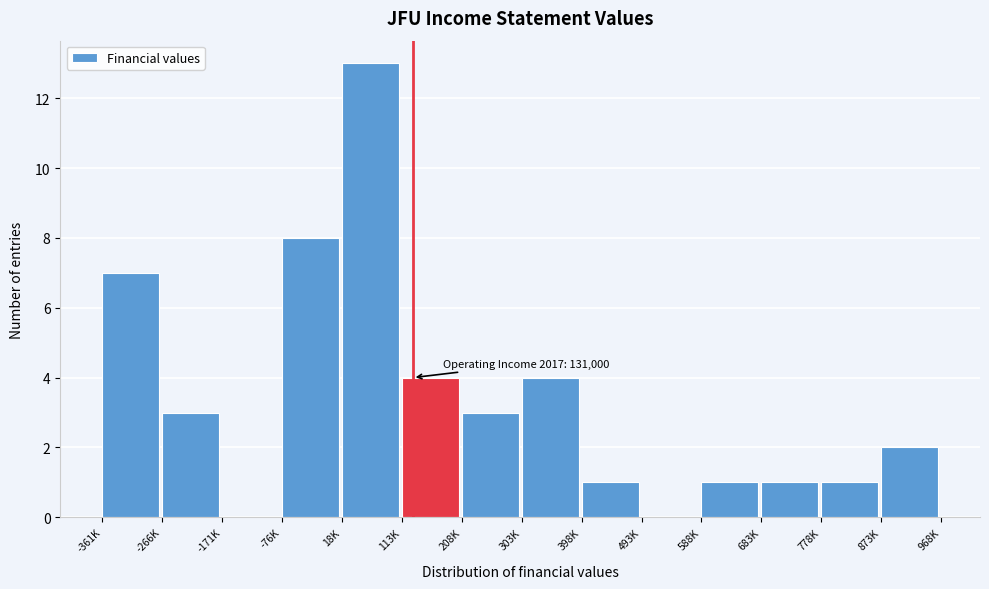

Reading left to right, extract all data points from this chart.

-361K=7	-266K=3	-171K=0	-76K=8	18K=13	113K=4	208K=3	303K=4	398K=1	493K=0	588K=1	683K=1	778K=1	873K=2